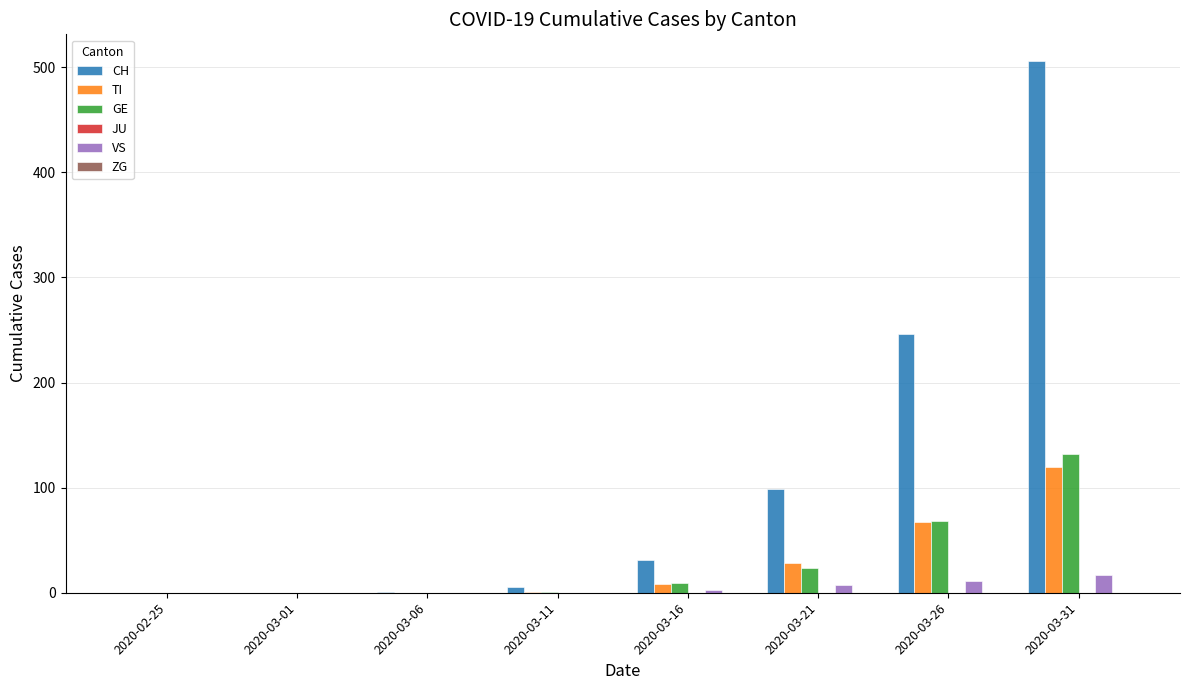

What is the average value of the GE series?

29